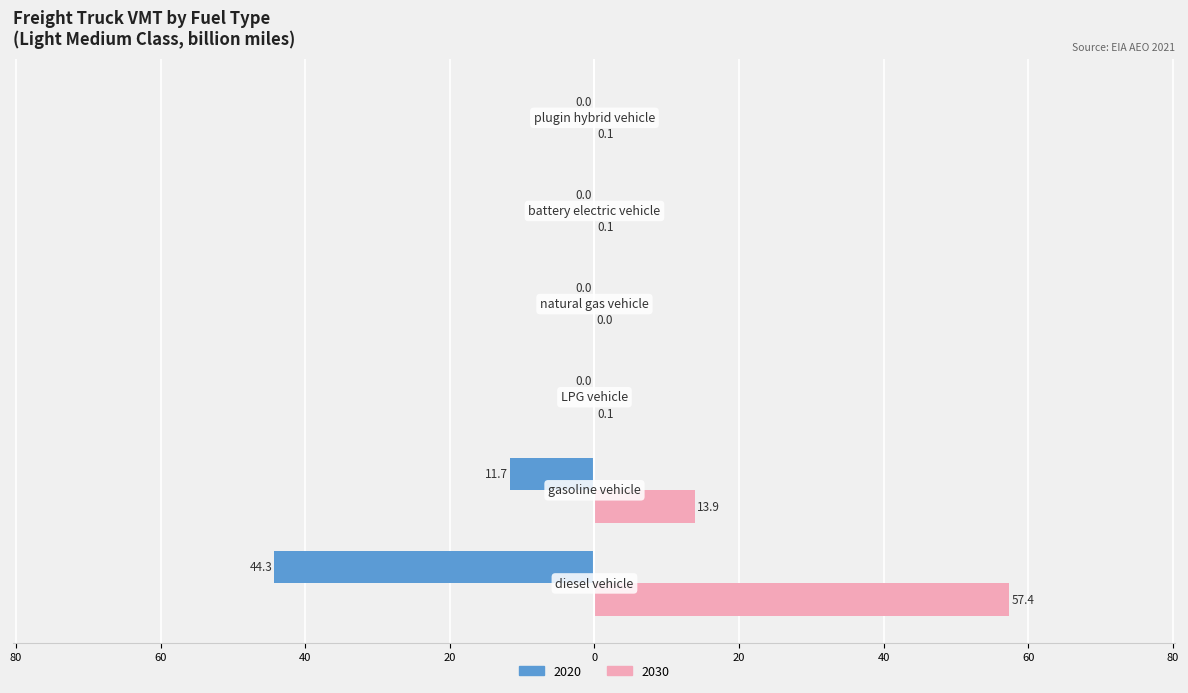

What are all the series names shown in the legend?

2020, 2030